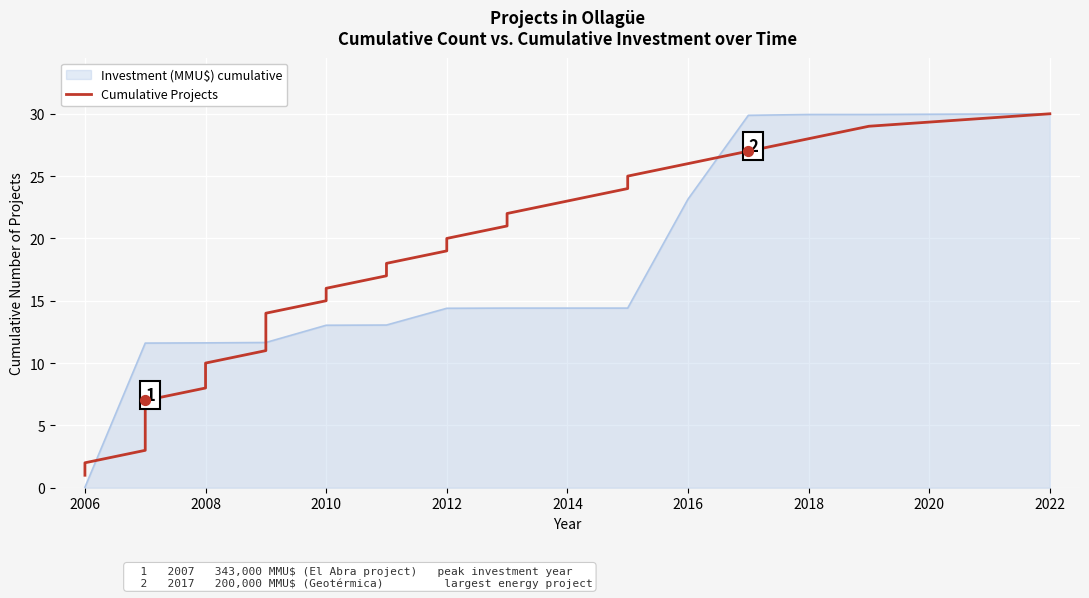

The Investment (MMU$) cumulative series shows 11.6 at 2008. True or false?

True